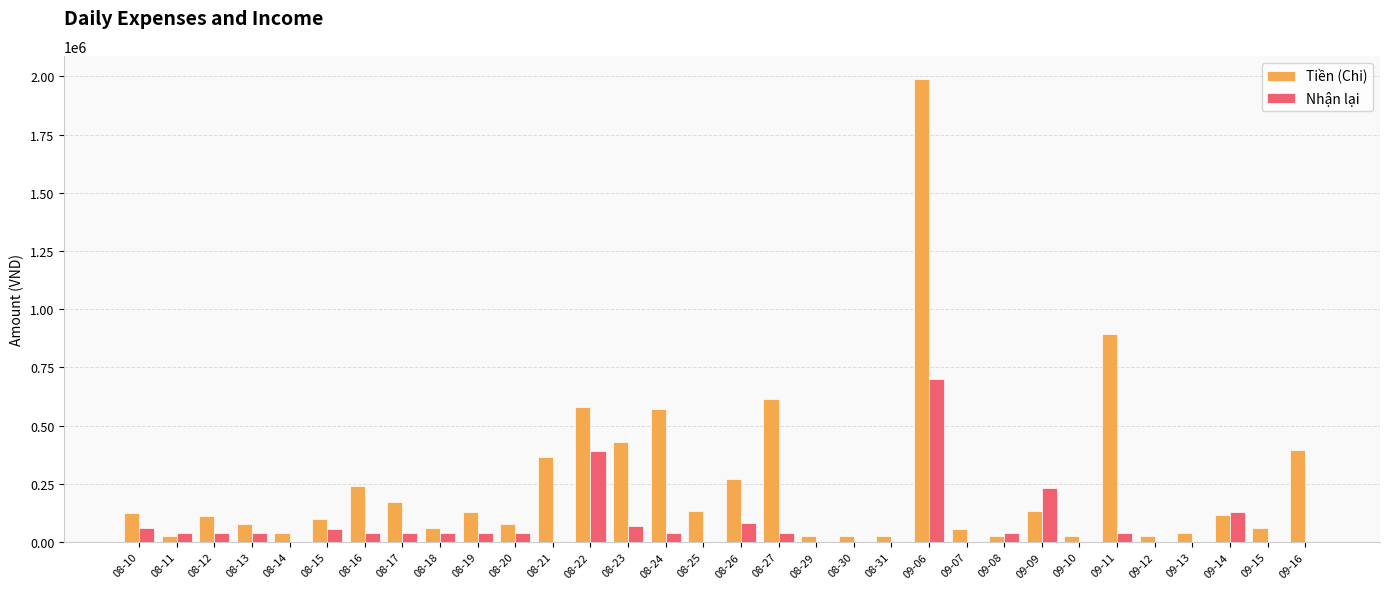

The value of Nhận lại at 08-24 is 40000. True or false?

True